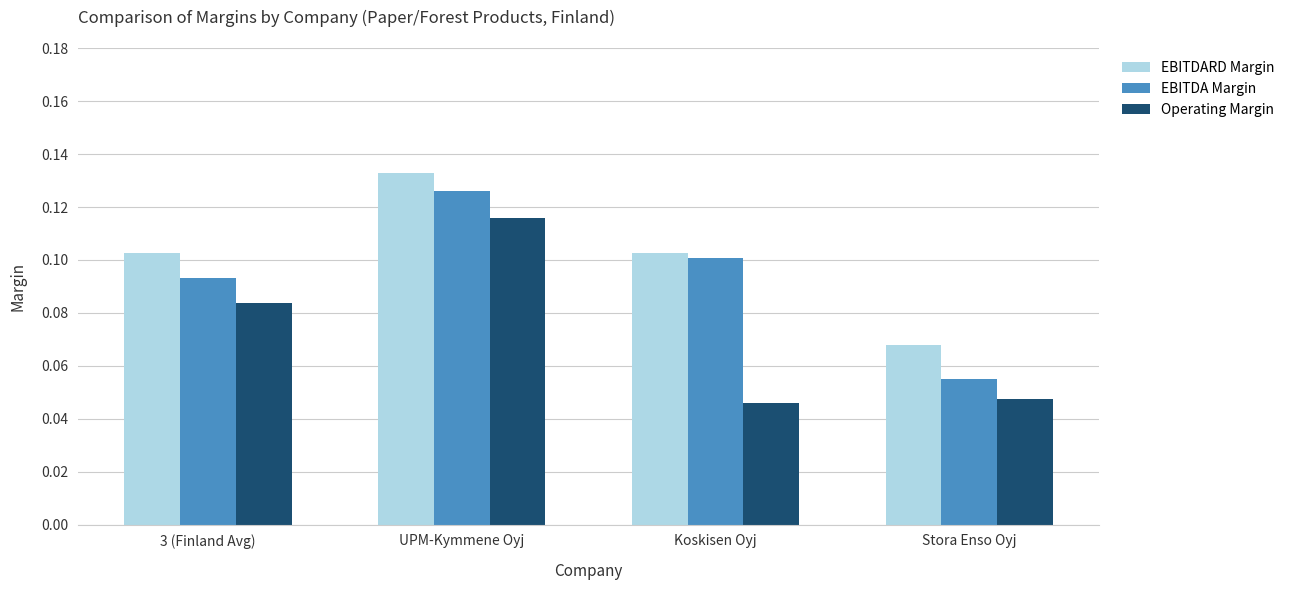

At Koskisen Oyj, list the series in order from smallest to largest.

Operating Margin, EBITDA Margin, EBITDARD Margin